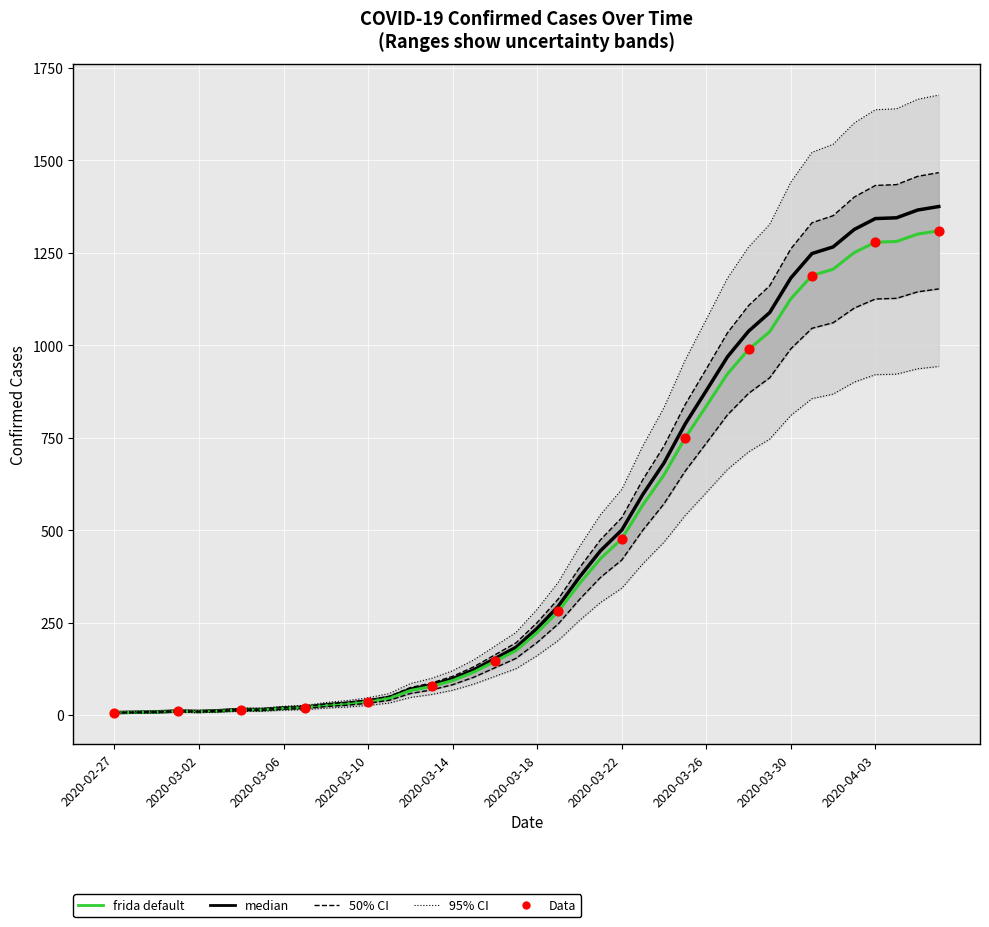

Which has a higher value, 2020-03-26 or 2020-04-01?

2020-04-01